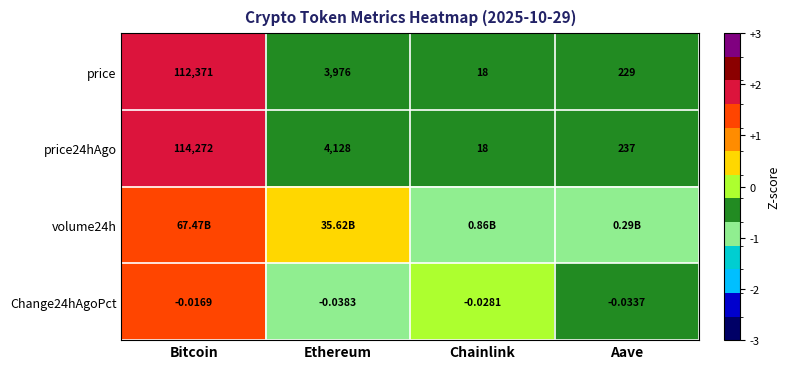

How many data points in price24hAgo are less than 4128?

2